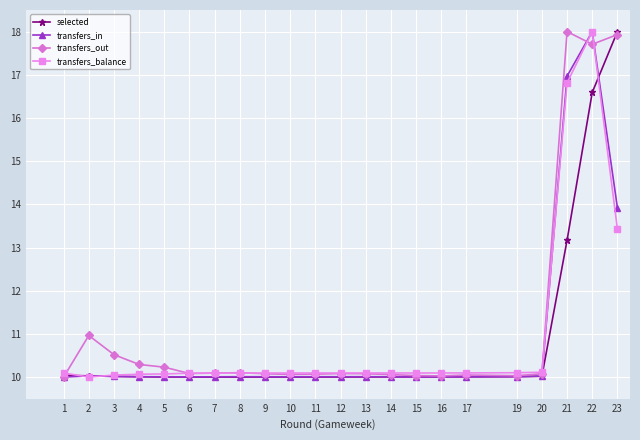

How many lines are shown in the chart?

4